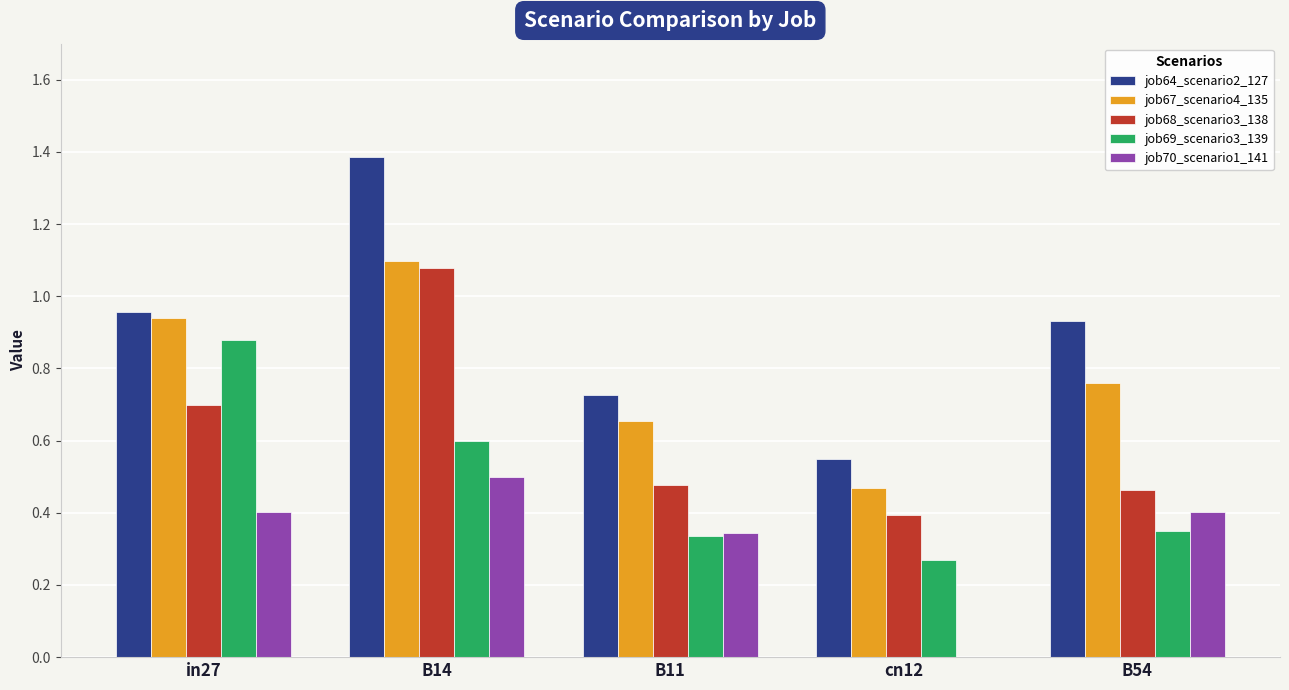

At which label is job64_scenario2_127 closest to 0?

cn12